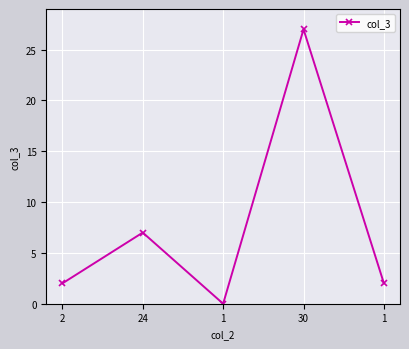

How many lines are shown in the chart?

1